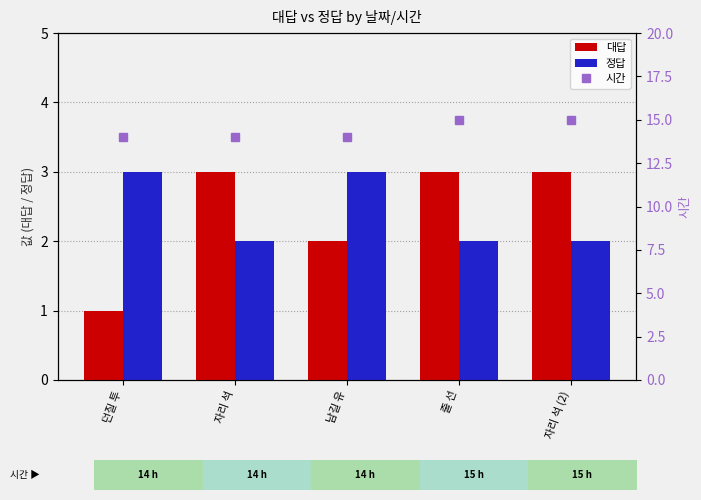

Reading right to left, transcribe all the data shown in this chart.

대답: 3	3	2	3	1
정답: 2	2	3	2	3
시간: 15	15	14	14	14